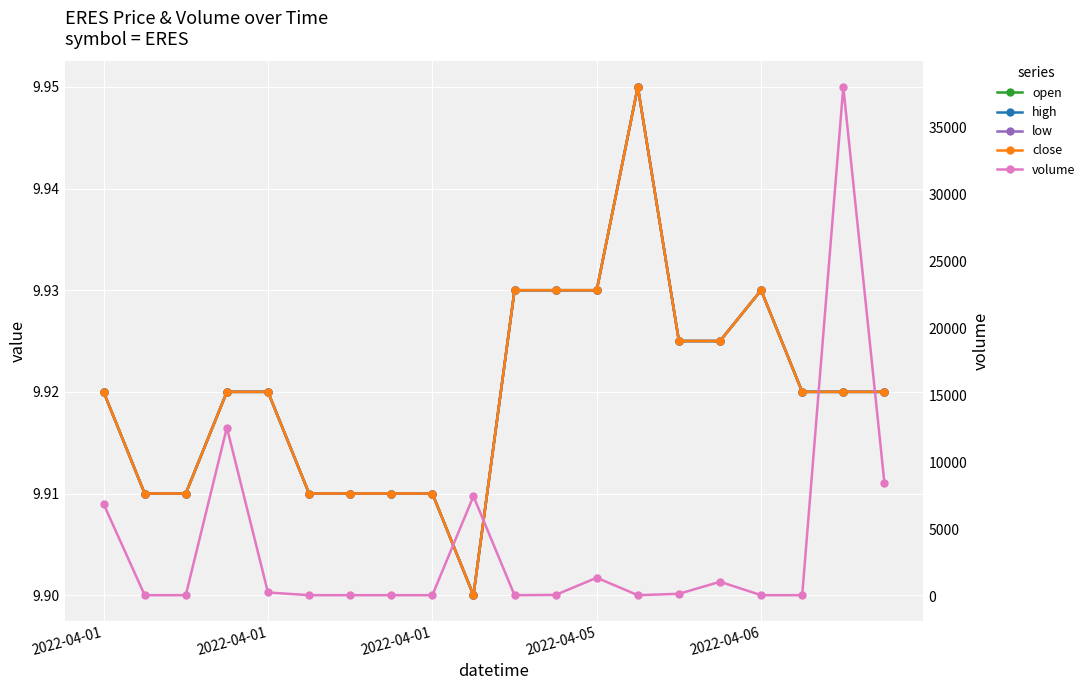

Where is the first local minimum for high?

9